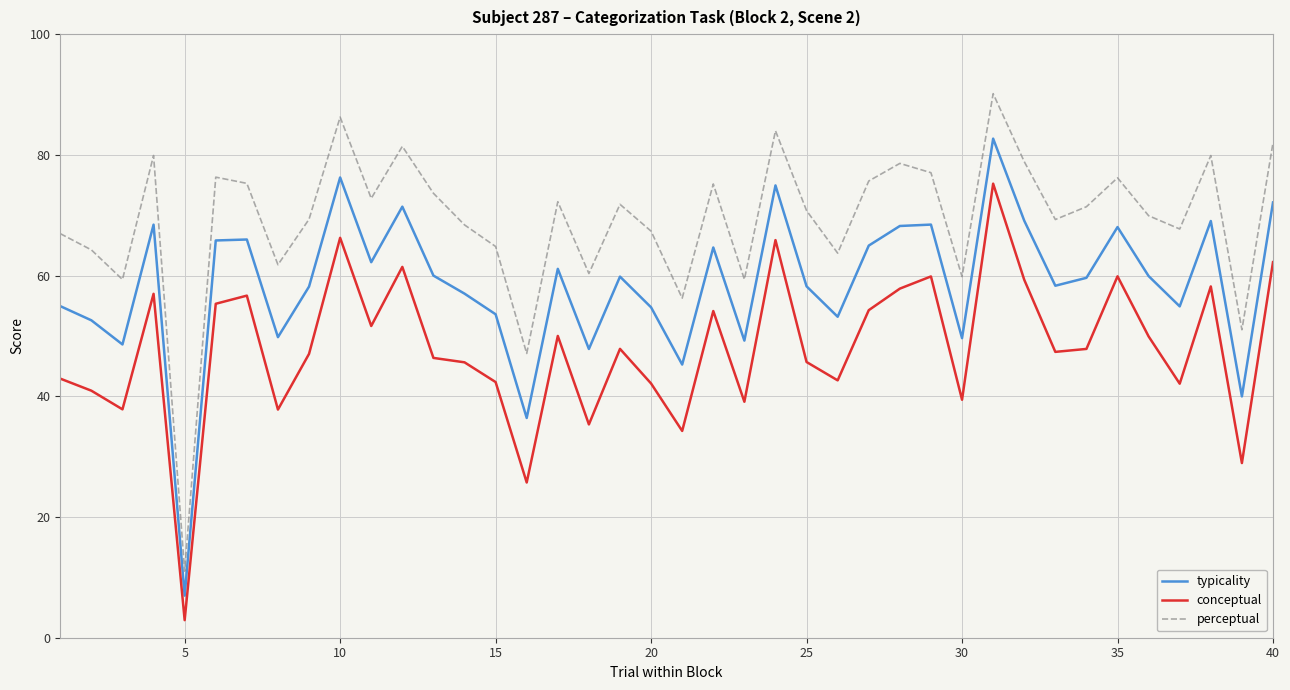

True or false: conceptual has more than 1 interior local peaks.

True